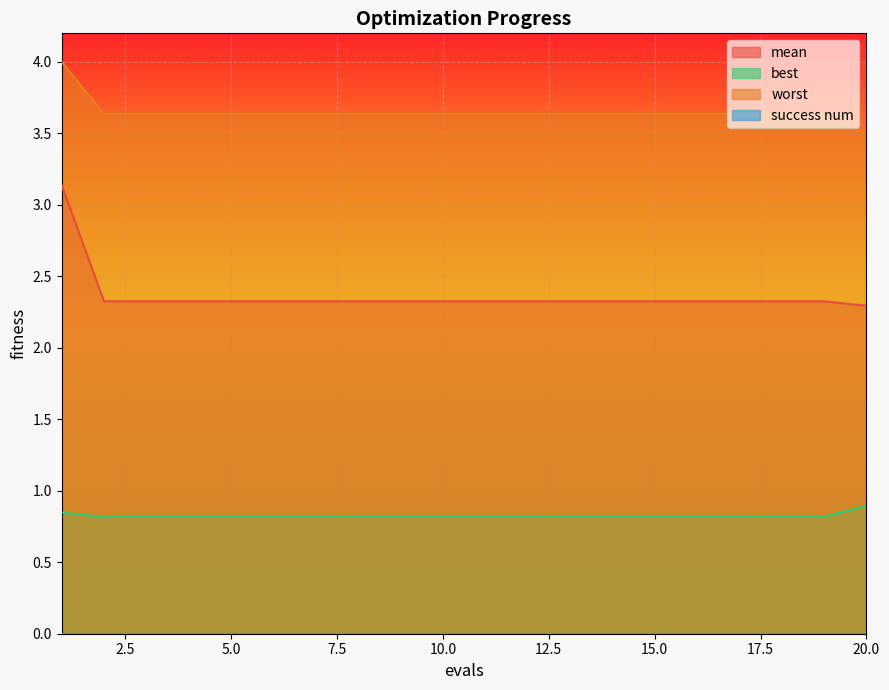

List the labels in order of best value, largest first.

20, 1, 2, 3, 4, 5, 6, 7, 8, 9, 10, 11, 12, 13, 14, 15, 16, 17, 18, 19